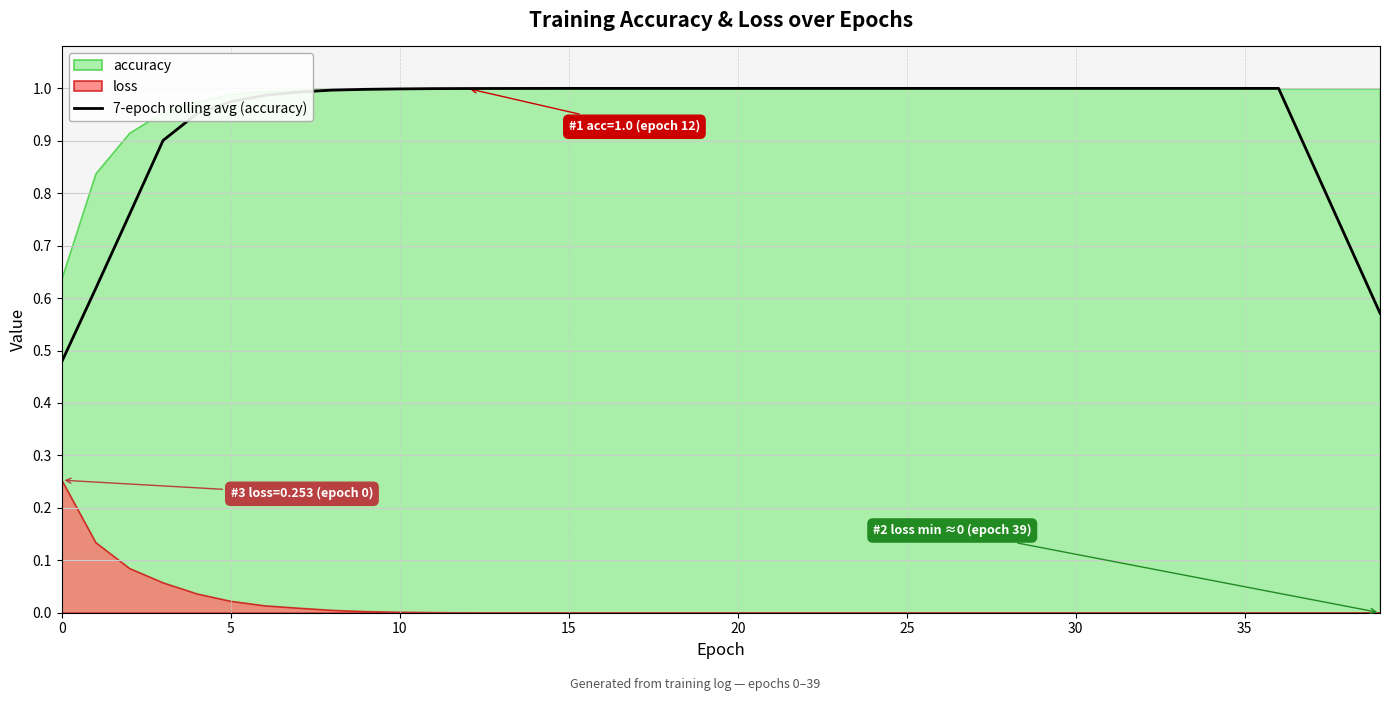

Reading left to right, what are all the values shown in this chart?

0.5	0.6	0.8	0.9	1.0	1.0	1.0	1.0	1.0	1.0	1.0	1.0	1.0	1.0	1.0	1.0	1.0	1.0	1.0	1.0	1.0	1.0	1.0	1.0	1.0	1.0	1.0	1.0	1.0	1.0	1.0	1.0	1.0	1.0	1.0	1.0	1.0	0.9	0.7	0.6